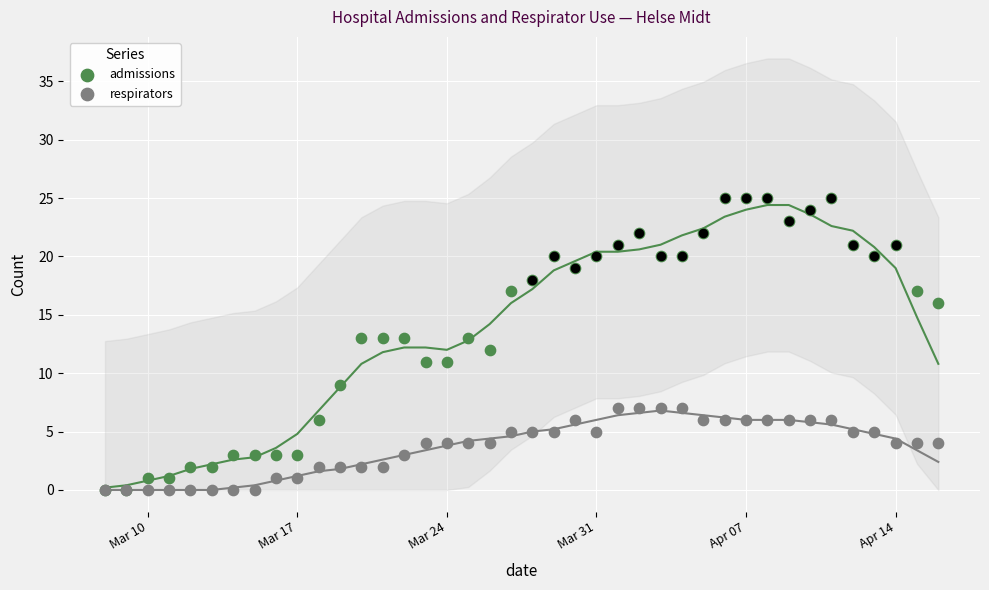

What are all the series names shown in the legend?

admissions, respirators